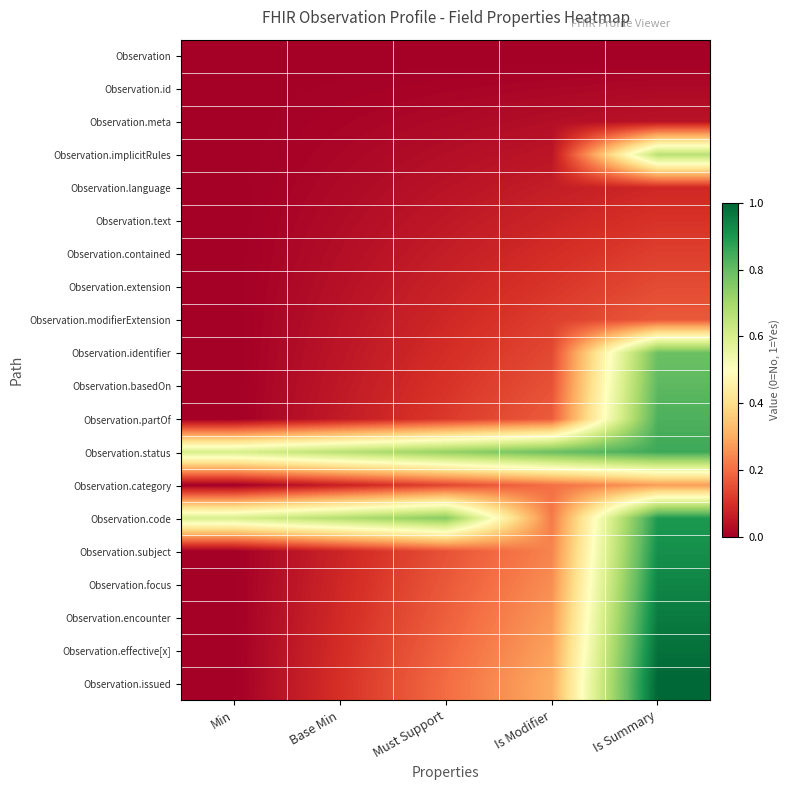

Reading left to right, extract all data points from this chart.

Observation: Min=0.0	Base Min=0.0	Must Support=0.0	Is Modifier=0.0	Is Summary=0.0
Observation.id: Min=0.0	Base Min=0.0	Must Support=0.0	Is Modifier=0.0	Is Summary=0.0
Observation.meta: Min=0.0	Base Min=0.0	Must Support=0.0	Is Modifier=0.0	Is Summary=0.0
Observation.implicitRules: Min=0.0	Base Min=0.0	Must Support=0.0	Is Modifier=0.0	Is Summary=0.7
Observation.language: Min=0.0	Base Min=0.0	Must Support=0.0	Is Modifier=0.1	Is Summary=0.1
Observation.text: Min=0.0	Base Min=0.0	Must Support=0.1	Is Modifier=0.1	Is Summary=0.1
Observation.contained: Min=0.0	Base Min=0.0	Must Support=0.1	Is Modifier=0.1	Is Summary=0.1
Observation.extension: Min=0.0	Base Min=0.0	Must Support=0.1	Is Modifier=0.1	Is Summary=0.1
Observation.modifierExtension: Min=0.0	Base Min=0.0	Must Support=0.1	Is Modifier=0.1	Is Summary=0.2
Observation.identifier: Min=0.0	Base Min=0.0	Must Support=0.1	Is Modifier=0.1	Is Summary=0.8
Observation.basedOn: Min=0.0	Base Min=0.1	Must Support=0.1	Is Modifier=0.2	Is Summary=0.8
Observation.partOf: Min=0.0	Base Min=0.1	Must Support=0.1	Is Modifier=0.2	Is Summary=0.8
Observation.status: Min=0.6	Base Min=0.7	Must Support=0.7	Is Modifier=0.8	Is Summary=0.9
Observation.category: Min=0.0	Base Min=0.1	Must Support=0.1	Is Modifier=0.2	Is Summary=0.3
Observation.code: Min=0.6	Base Min=0.7	Must Support=0.7	Is Modifier=0.2	Is Summary=0.9
Observation.subject: Min=0.0	Base Min=0.1	Must Support=0.2	Is Modifier=0.2	Is Summary=0.9
Observation.focus: Min=0.0	Base Min=0.1	Must Support=0.2	Is Modifier=0.3	Is Summary=0.9
Observation.encounter: Min=0.0	Base Min=0.1	Must Support=0.2	Is Modifier=0.3	Is Summary=1.0
Observation.effective[x]: Min=0.0	Base Min=0.1	Must Support=0.2	Is Modifier=0.3	Is Summary=1.0
Observation.issued: Min=0.0	Base Min=0.1	Must Support=0.2	Is Modifier=0.3	Is Summary=1.0